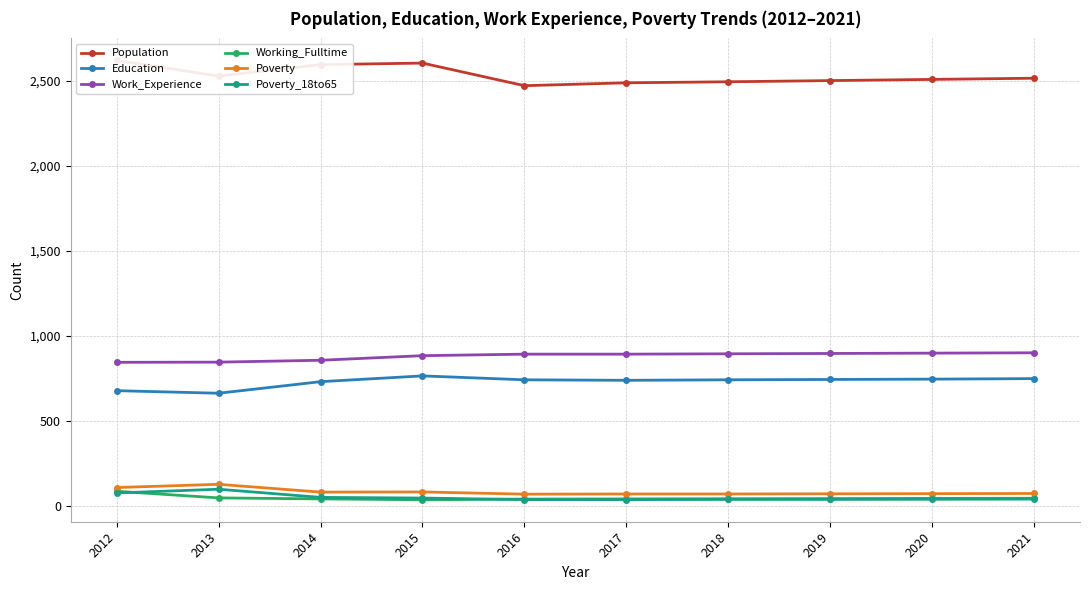

True or false: Work_Experience and Education cross at least once.

False